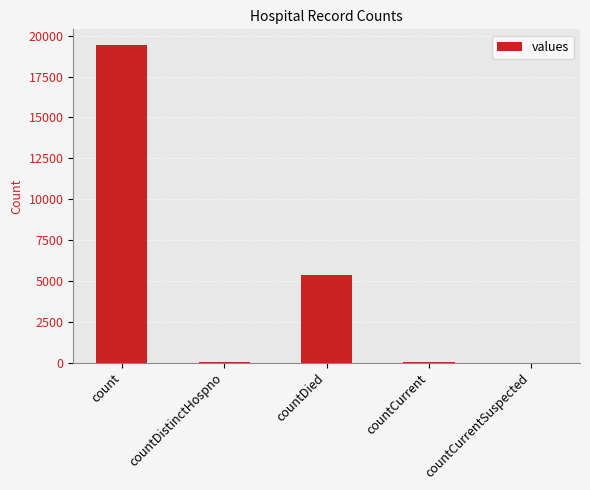

Read the value at countCurrent, to the nearest 100.

100